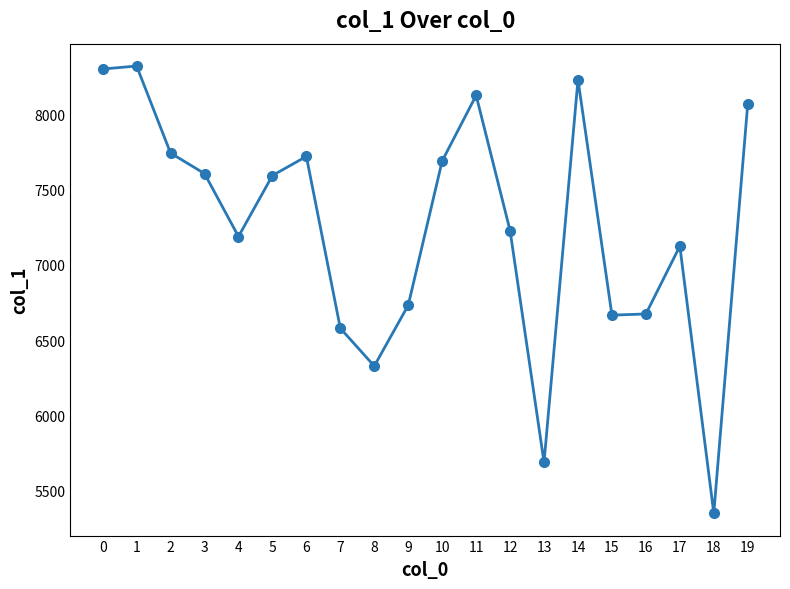

Is this an area chart (filled region under the line)?

No